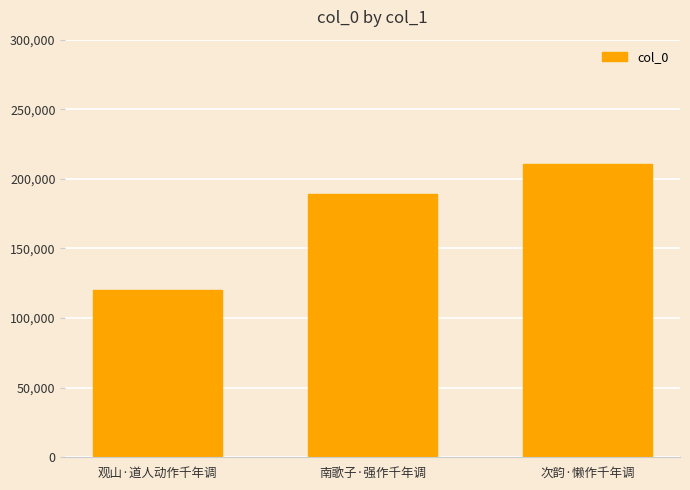

At which category does the chart reach its peak across all series?

次韵·懒作千年调